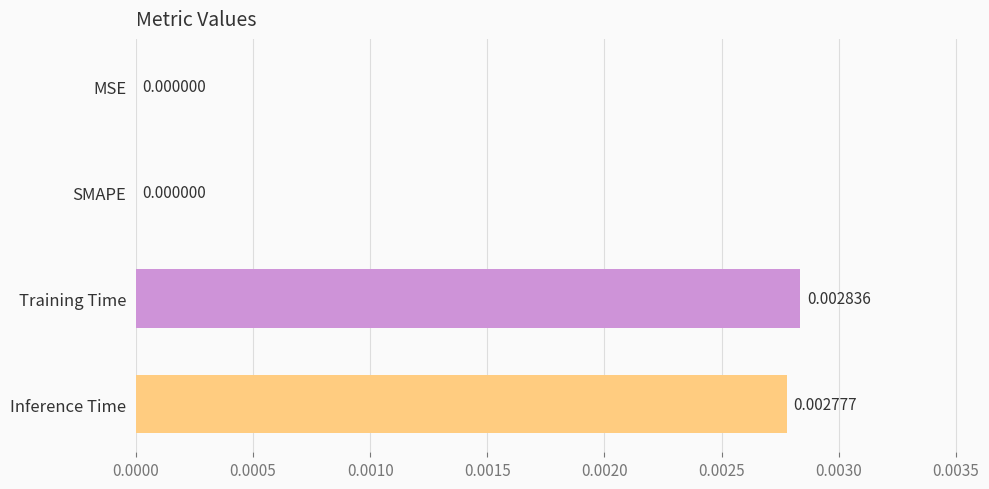

At which category does the chart reach its peak across all series?

Training Time